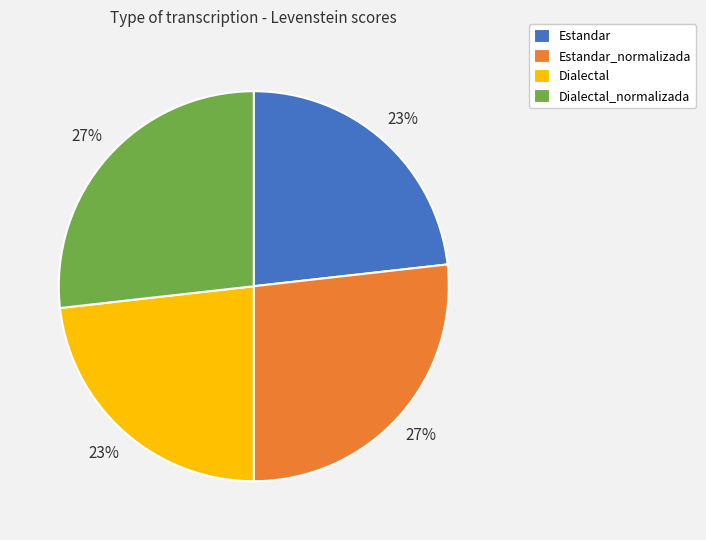

To the nearest percent, what percentage of the pie is Dialectal_normalizada?

27%